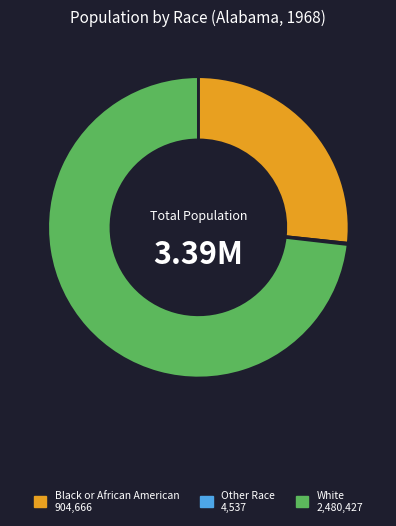

What is the largest slice in the pie chart?

White